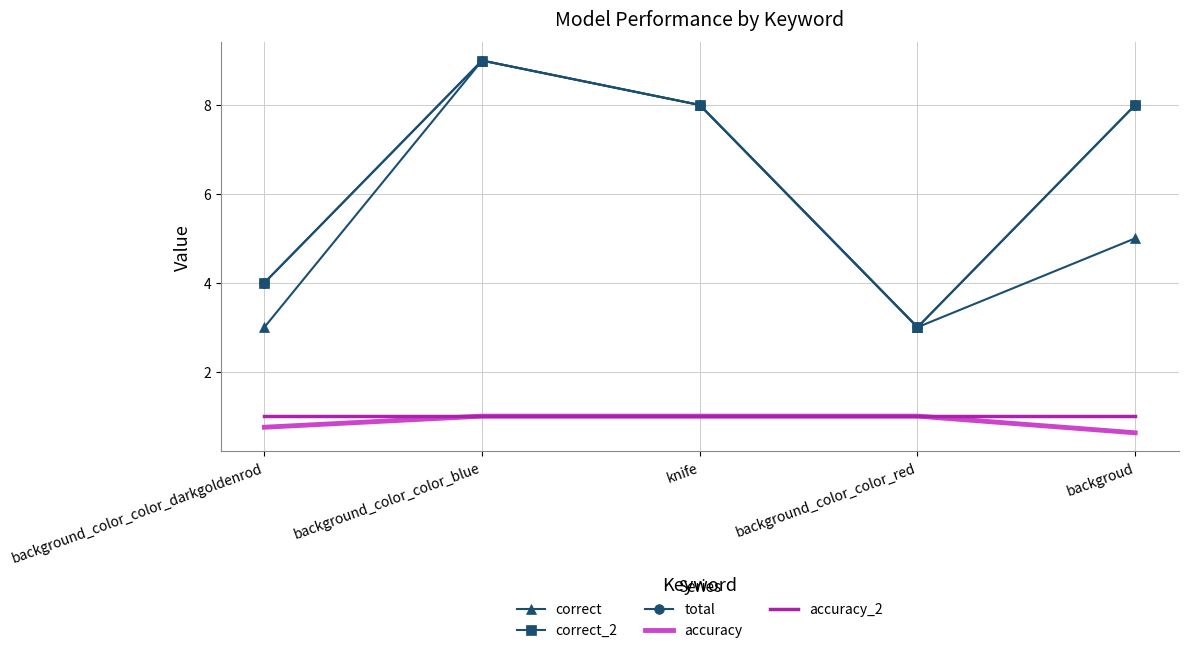

At which label does correct_2 reach its minimum?

background_color_color_red